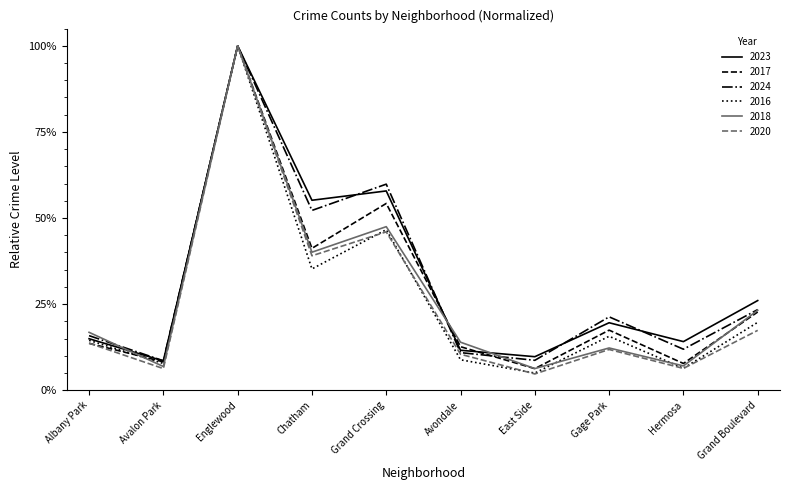

The 2016 series shows 5.0 at East Side. True or false?

True